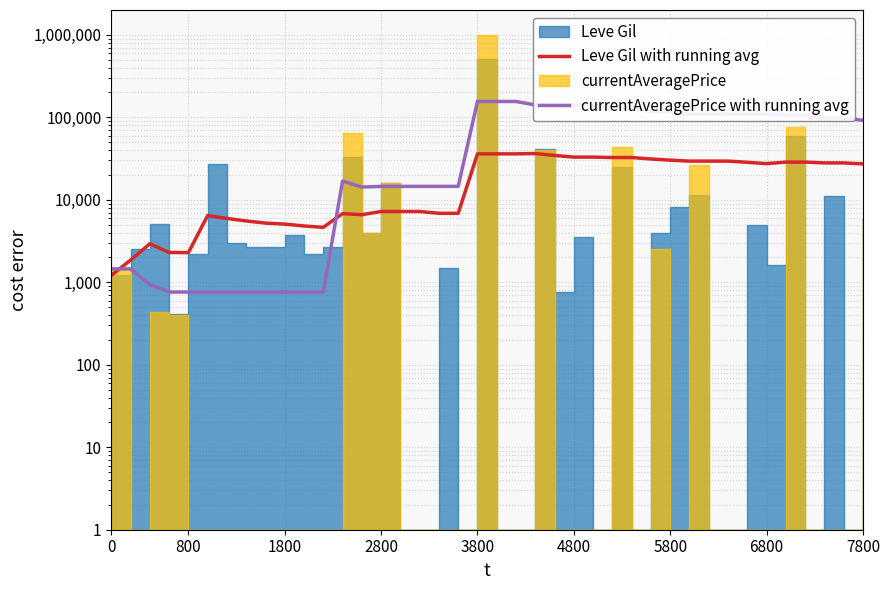

The currentAveragePrice with running avg series shows 34065.9 at 26. True or false?

False